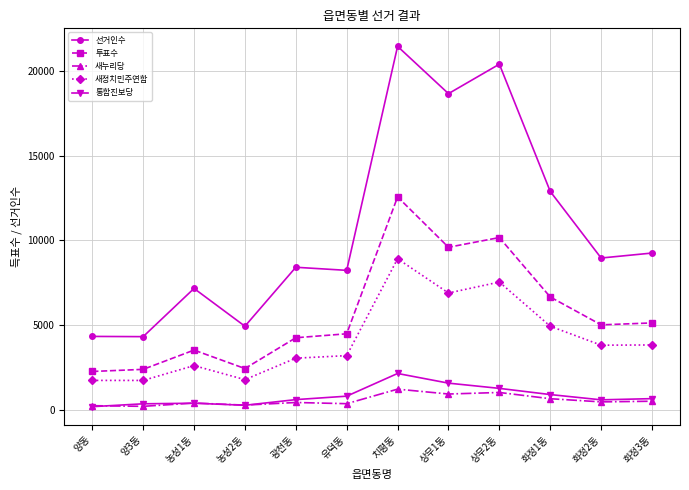

True or false: 새누리당 and 새정치민주연합 cross at least once.

False